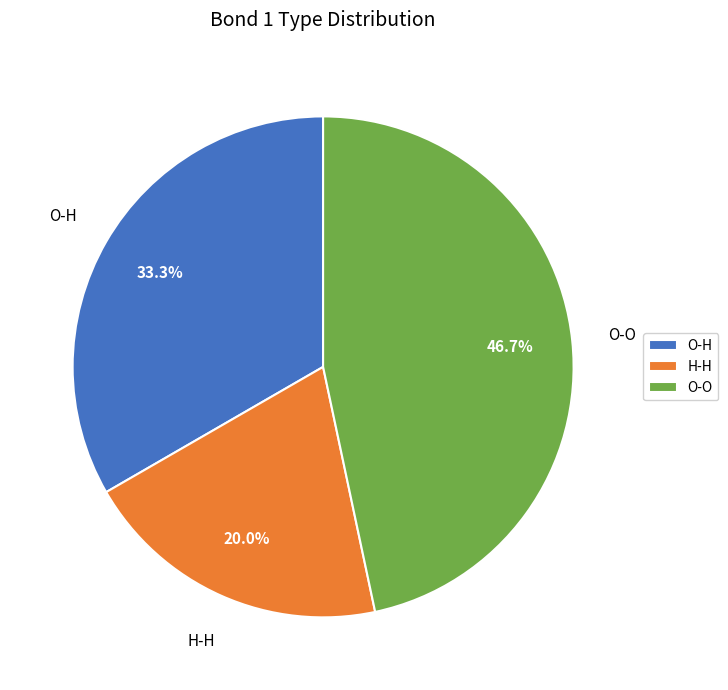

Is there a majority slice in this chart?

No